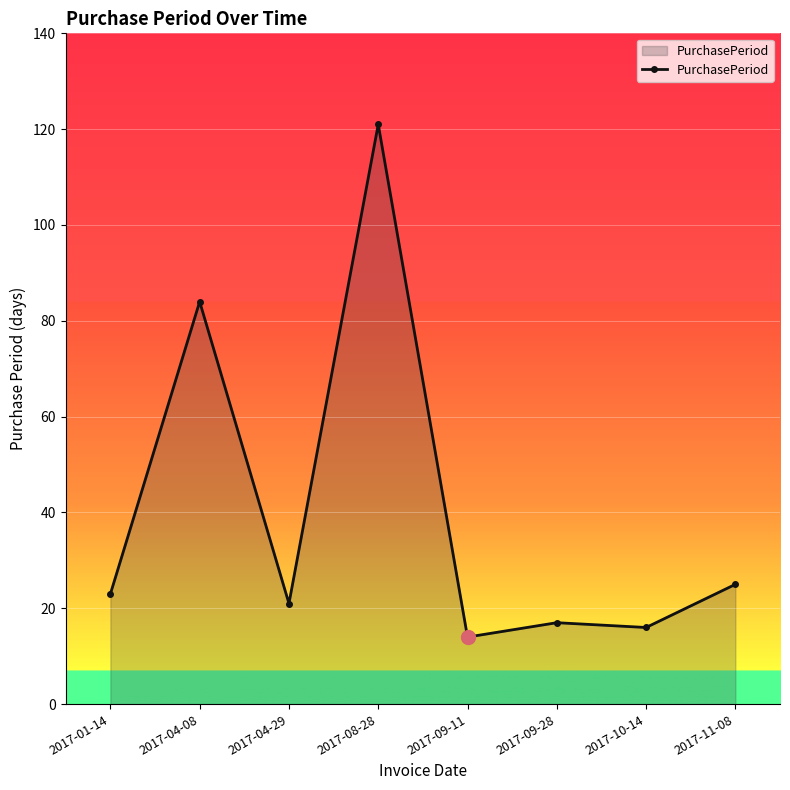

At which category does the data reach its first local valley?

2017-04-29